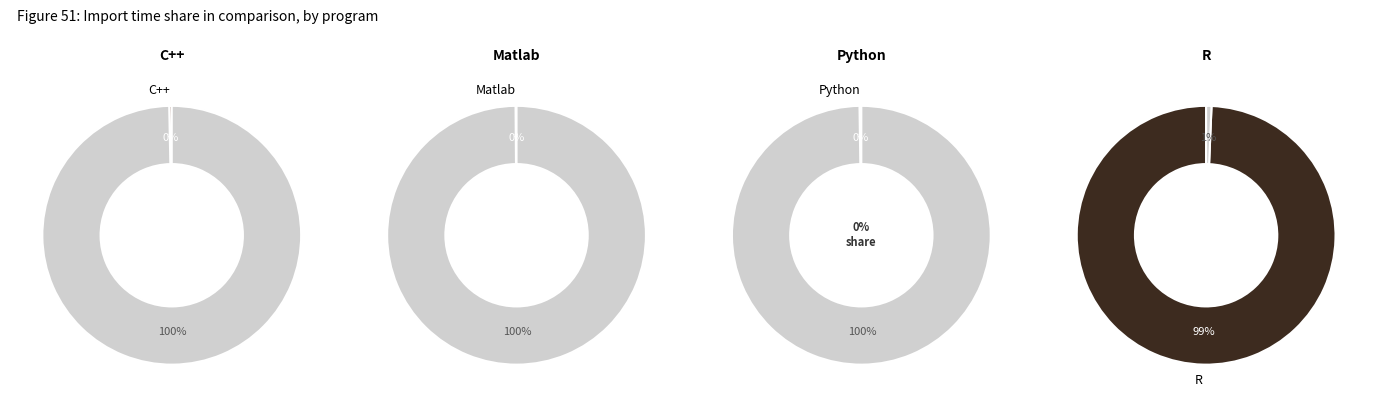

Is there any slice that represents more than half of the pie?

Yes